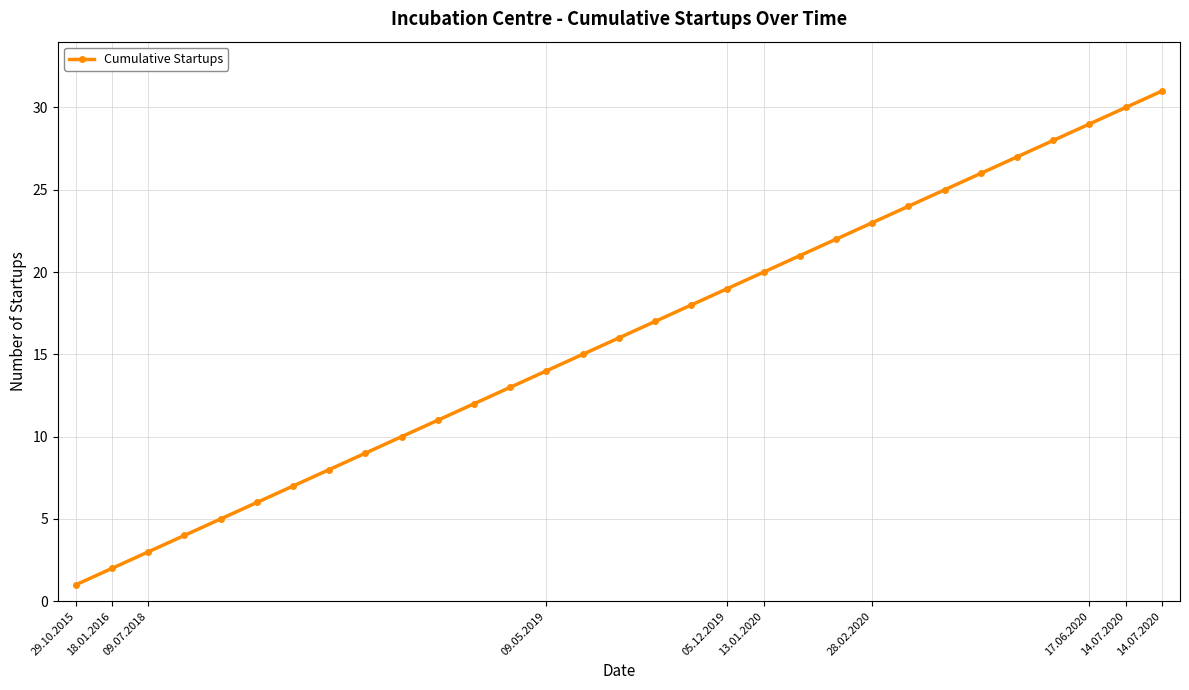

What is the difference between the maximum and minimum values?

30